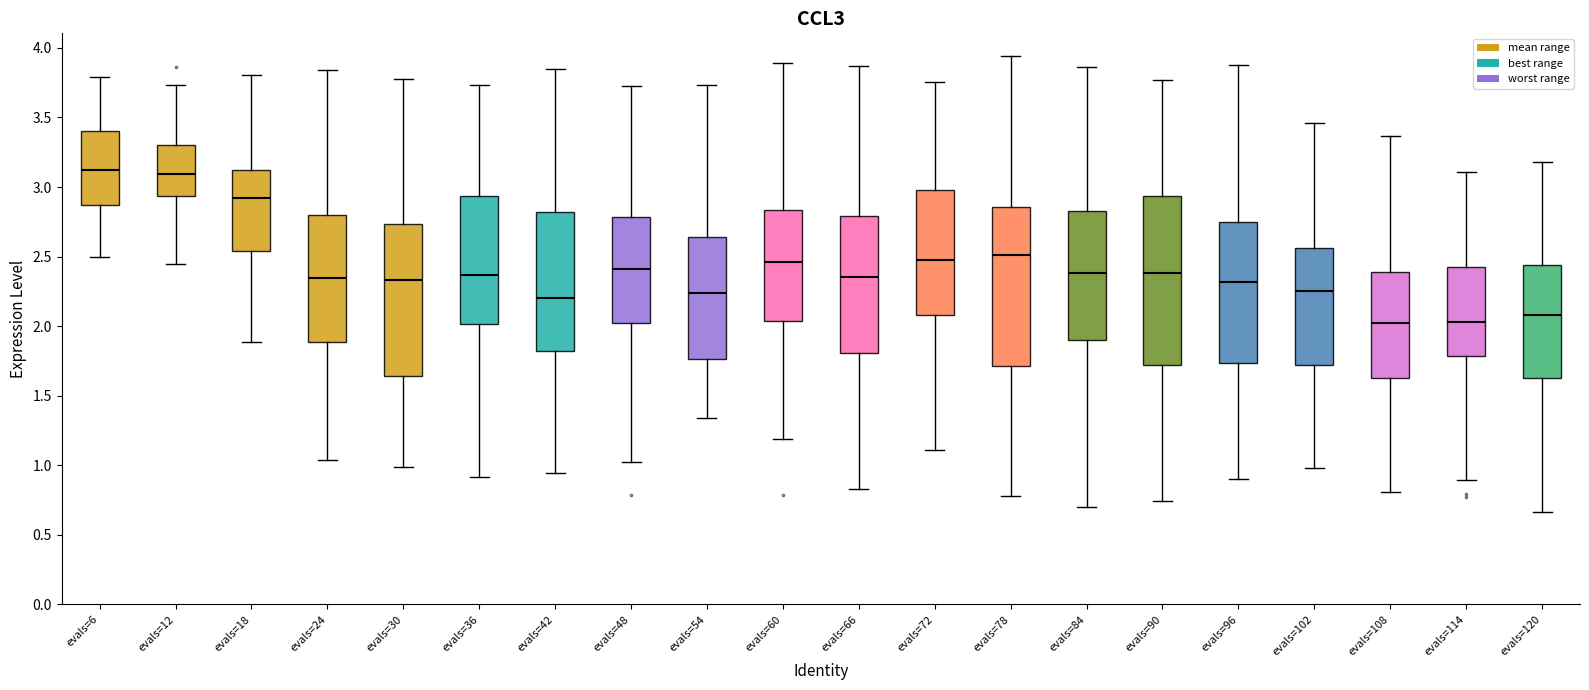

Where does the median line of the box for evals=114 sit on the y-axis? The values are not printed on the chart, so give them approximately, as read against the axis.

2.05